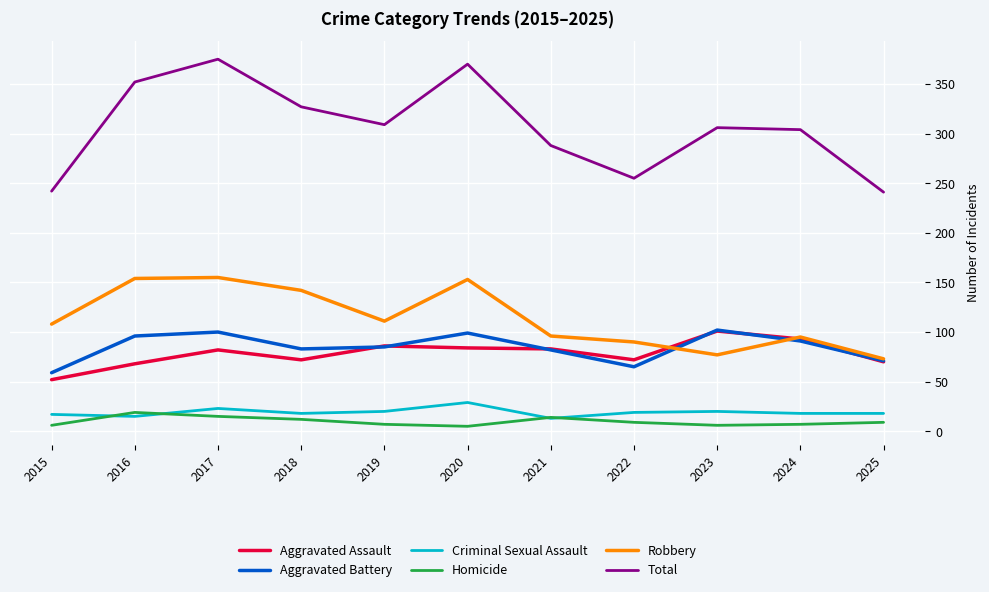

The Aggravated Battery series shows 56 at 2019. True or false?

False